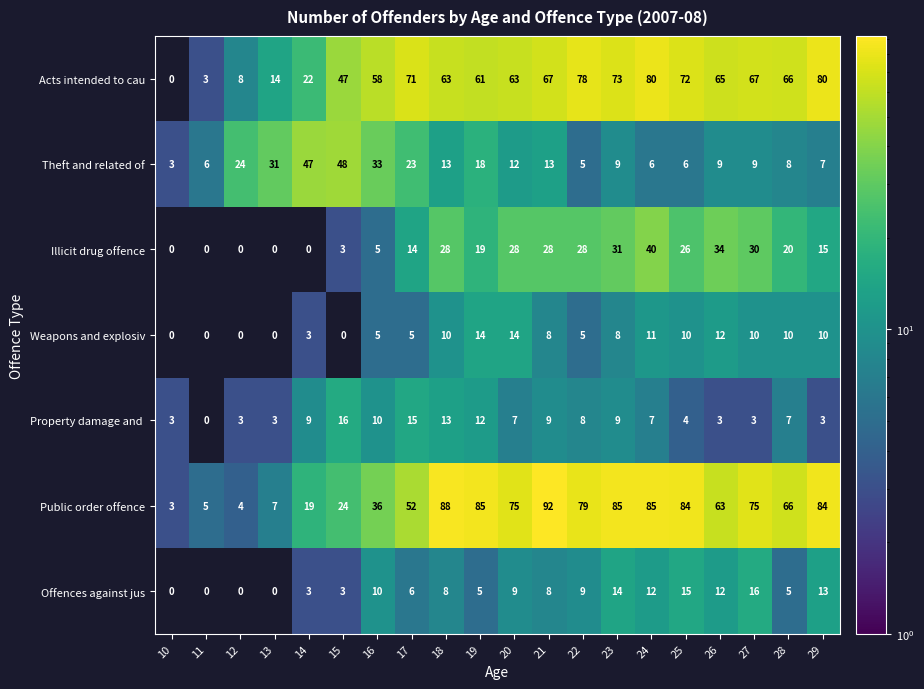

What is the highest value of the Offences against jus series?

16